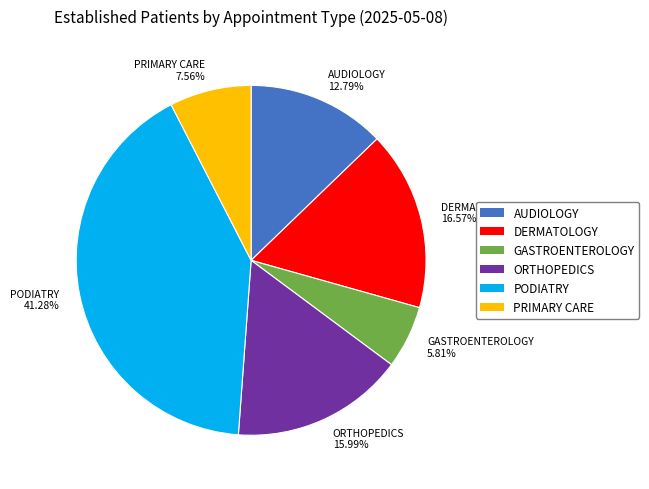

What percentage do GASTROENTEROLOGY and AUDIOLOGY together represent?

18.6%